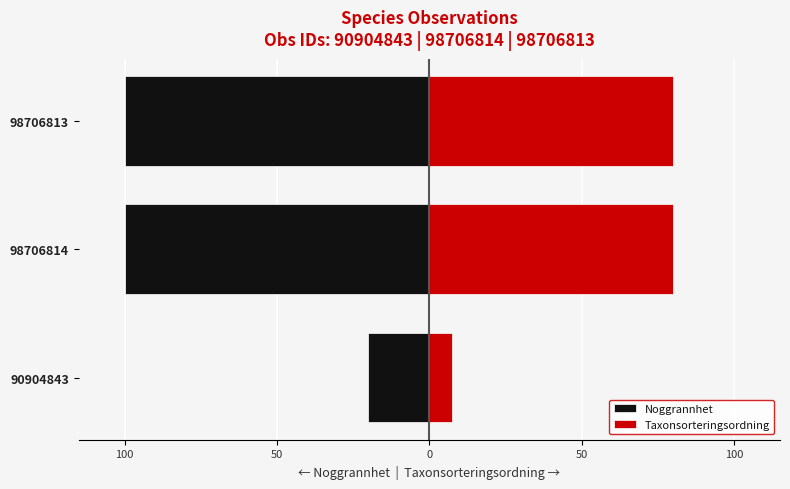

How many categories are shown in the chart?

3